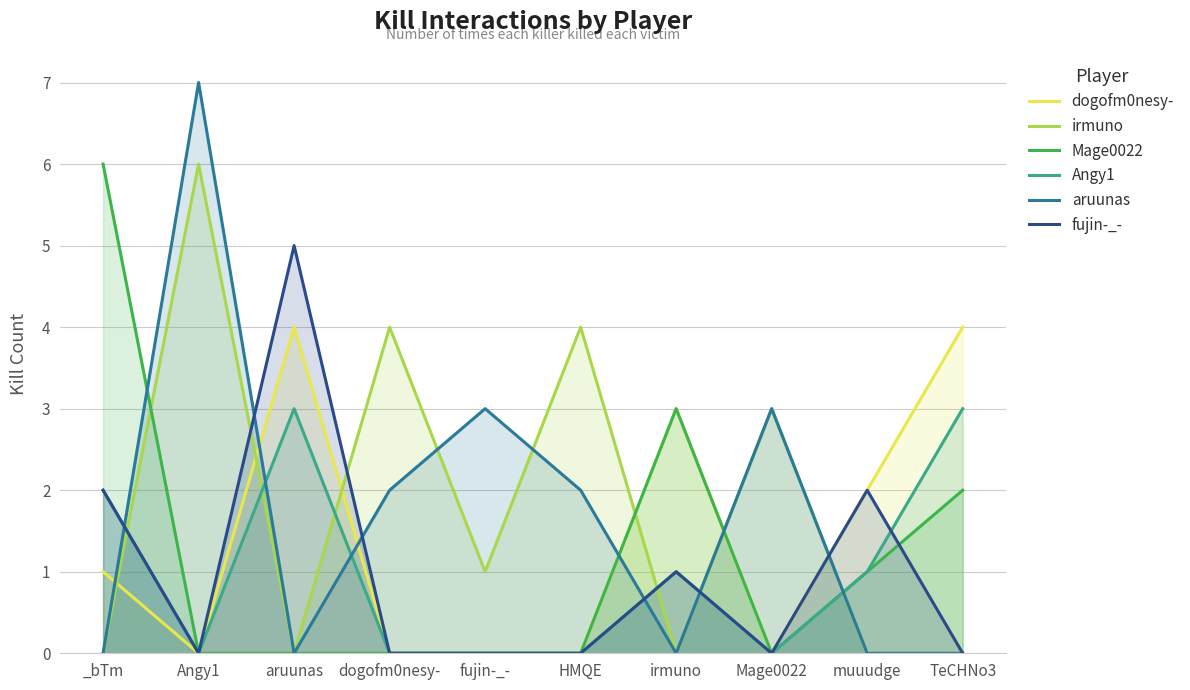

Is it true that aruunas equals 2 at HMQE?

True